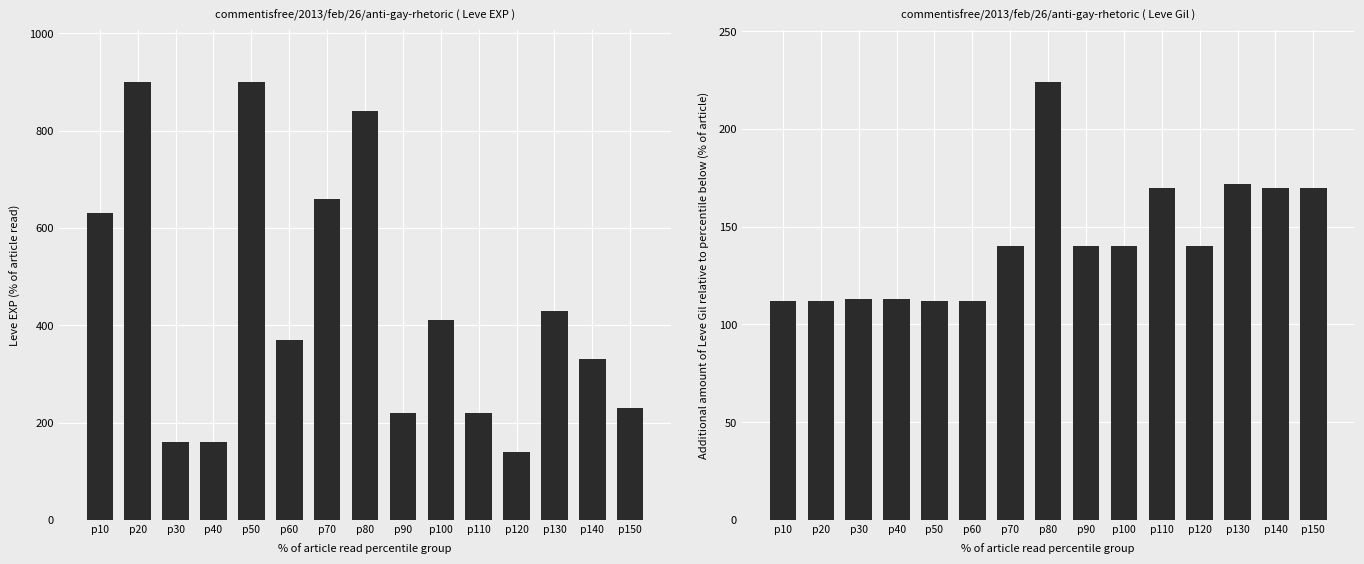

How many groups of bars are there?

15